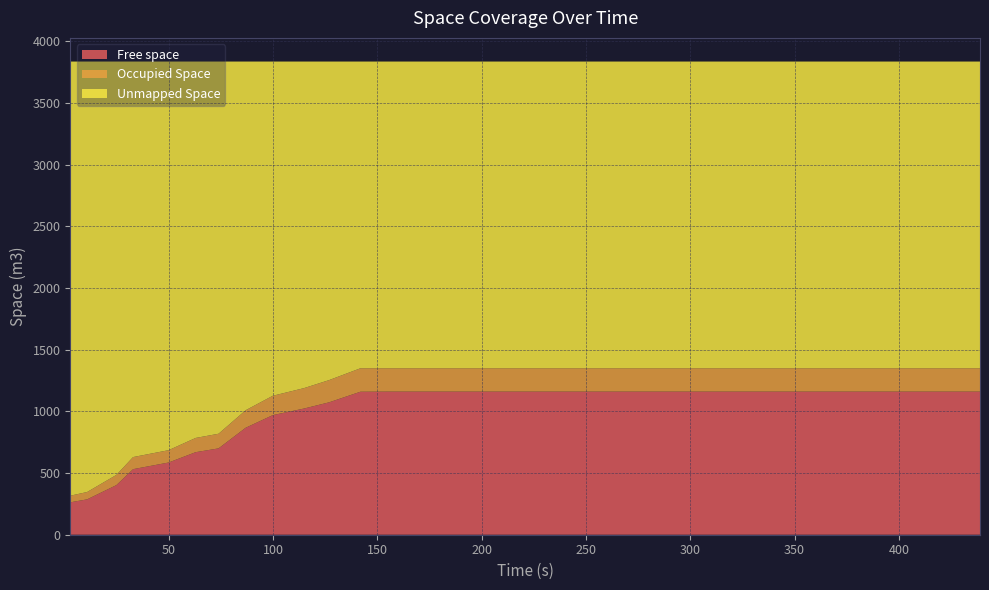

Reading left to right, extract all data points from this chart.

Free space: 262.9	286.7	402.1	531.3	585.1	669.0	699.8	867.0	969.4	1023.0	1073.2	1159.1	1160.0	1160.0	1160.0	1160.0	1160.0	1160.0	1160.0	1160.0	1160.0	1160.0	1160.0	1160.0	1160.0	1160.0	1160.0	1160.0	1160.0	1160.0	1160.0	1160.0	1160.0	1160.0
Occupied Space: 53.8	59.5	82.7	98.0	100.0	115.4	118.6	142.1	156.9	165.5	180.2	190.2	189.2	189.2	189.2	189.2	189.2	189.2	189.2	189.2	189.2	189.2	189.2	189.2	189.2	189.2	189.2	189.2	189.2	189.2	189.2	189.2	189.2	189.2
Unmapped Space: 3518.6	3489.0	3350.5	3205.9	3150.1	3050.8	3016.8	2826.1	2709.0	2646.7	2581.9	2486.0	2486.0	2486.0	2486.0	2486.0	2486.0	2486.0	2486.0	2486.0	2486.0	2486.0	2486.0	2486.0	2486.0	2486.0	2486.0	2486.0	2486.0	2486.0	2486.0	2486.0	2486.0	2486.0